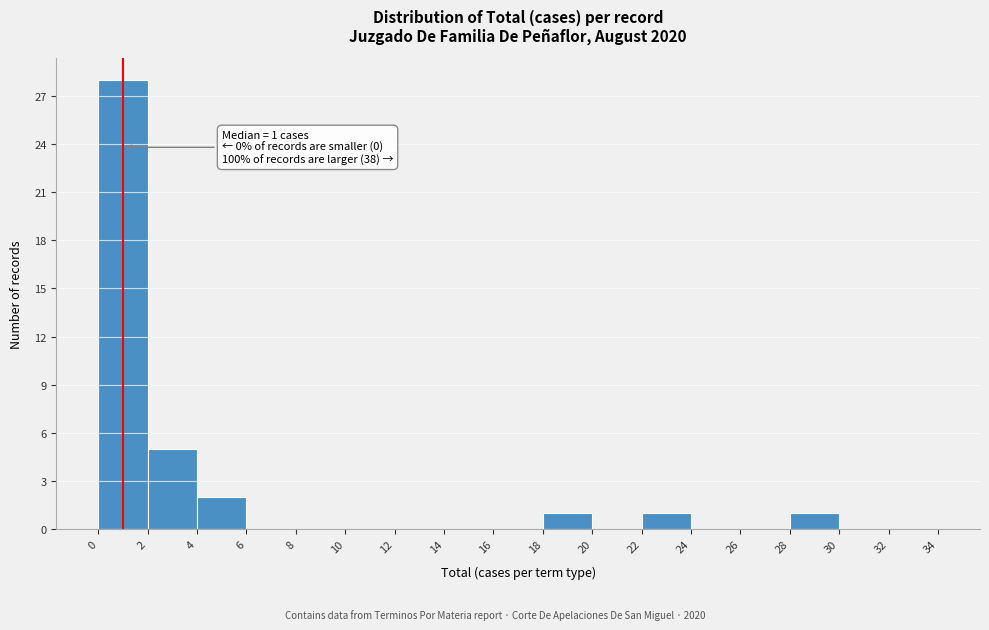

Over which range of the x-axis is the bar tallest?

0 to 2